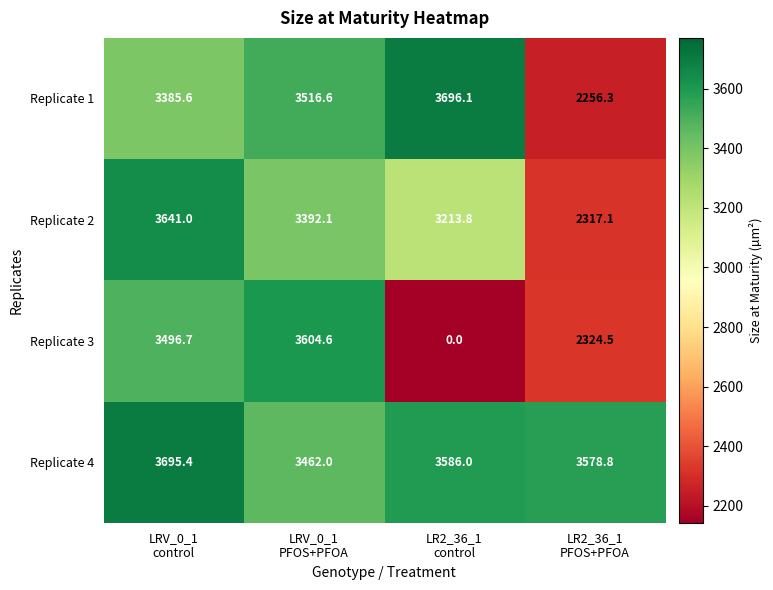

What is the spread (max minus min) of values at LRV_0_1
PFOS+PFOA?

212.5